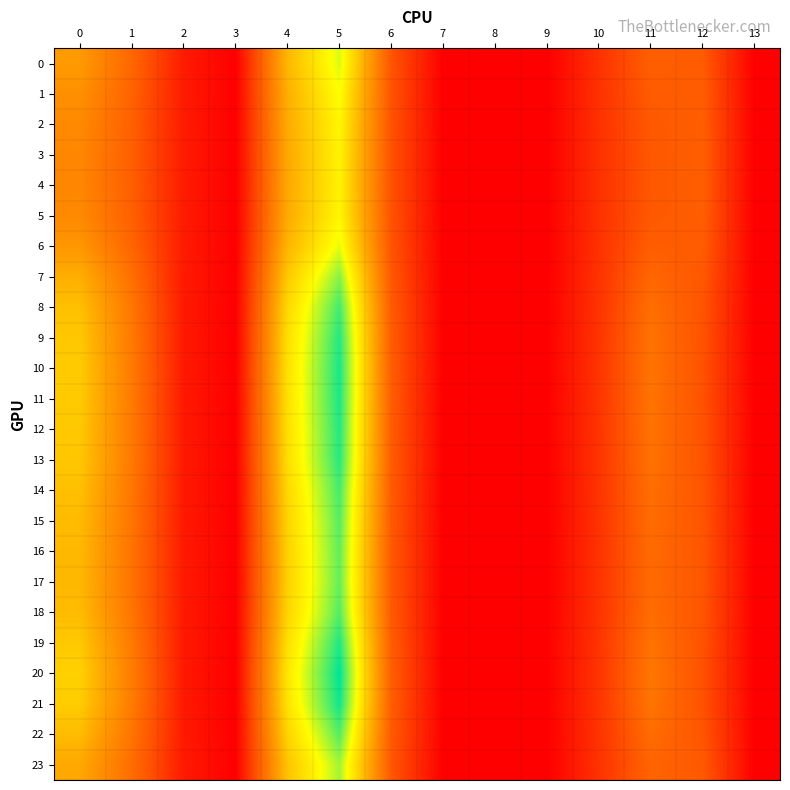

Which series has the largest total across all categories?

row_20